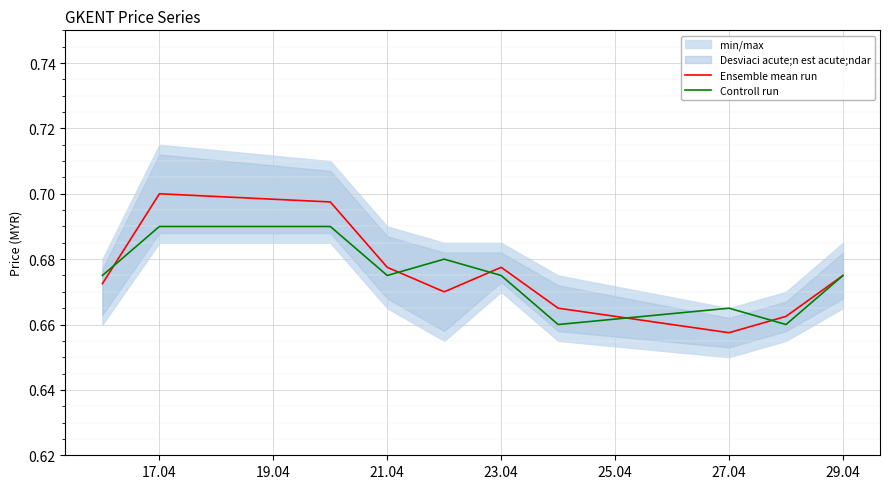

What is the average value of the Ensemble mean run series?

0.7